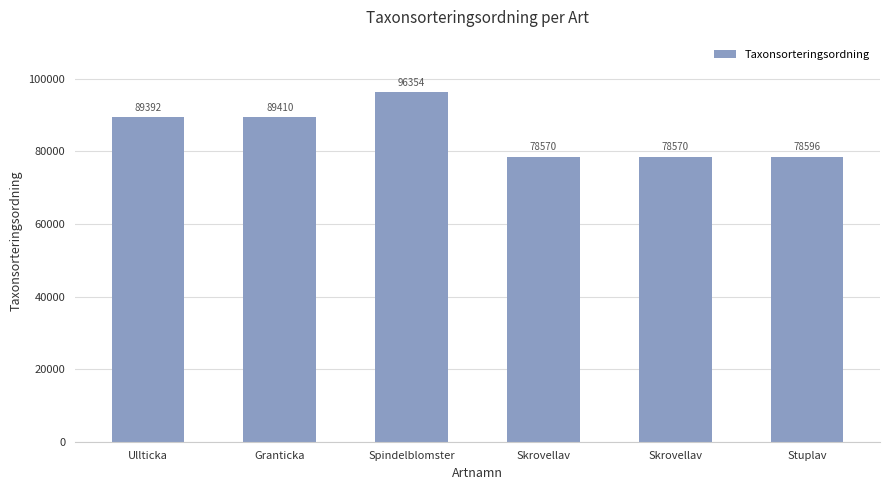

The value at Granticka is 89410. True or false?

True